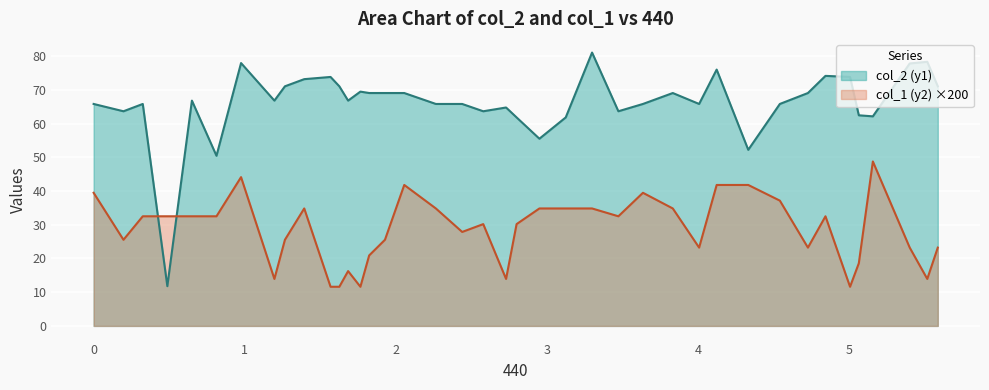

List the series in order of their overall mean, lowest first.

col_1 (y2) ×200, col_2 (y1)